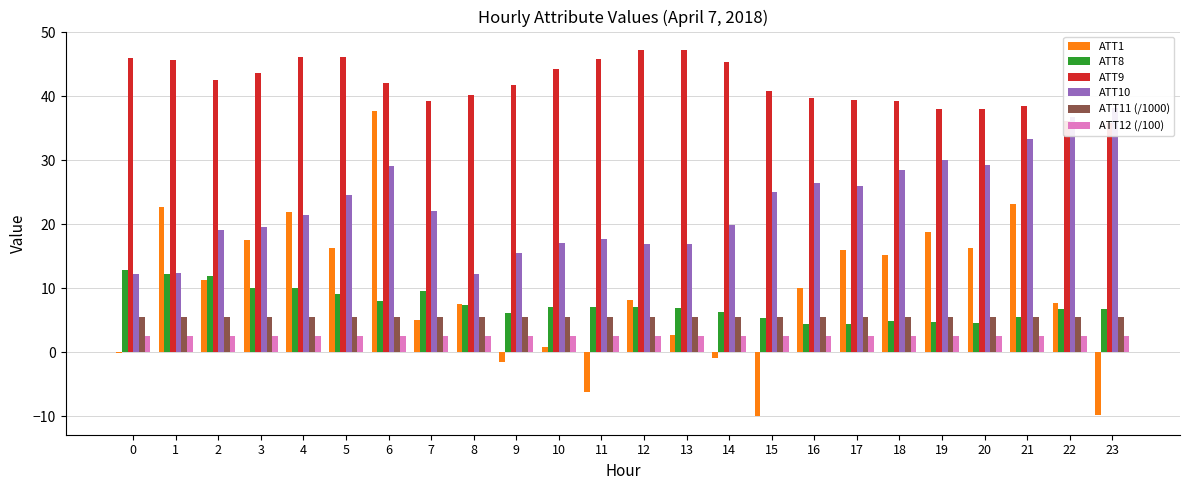

List the series in order of their peak value, lowest first.

ATT12 (/100), ATT11 (/1000), ATT8, ATT1, ATT10, ATT9